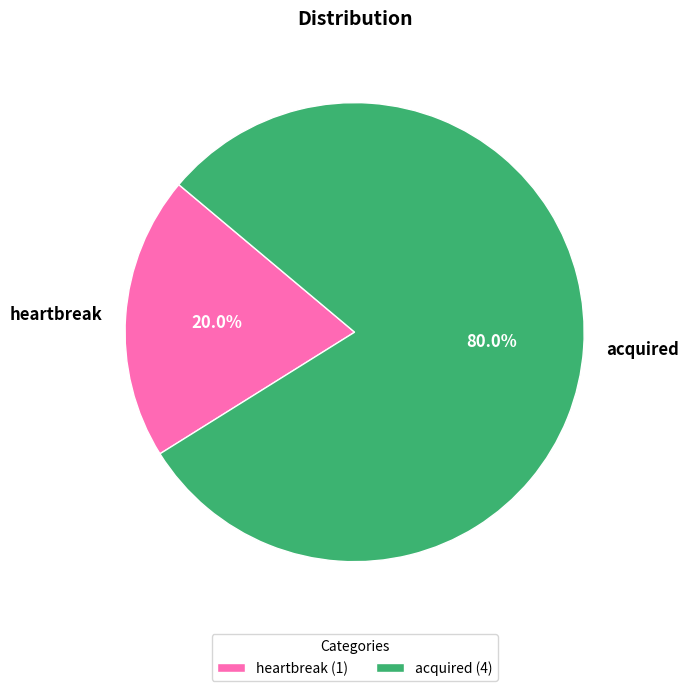

To the nearest percent, what is the average slice percentage?

50%